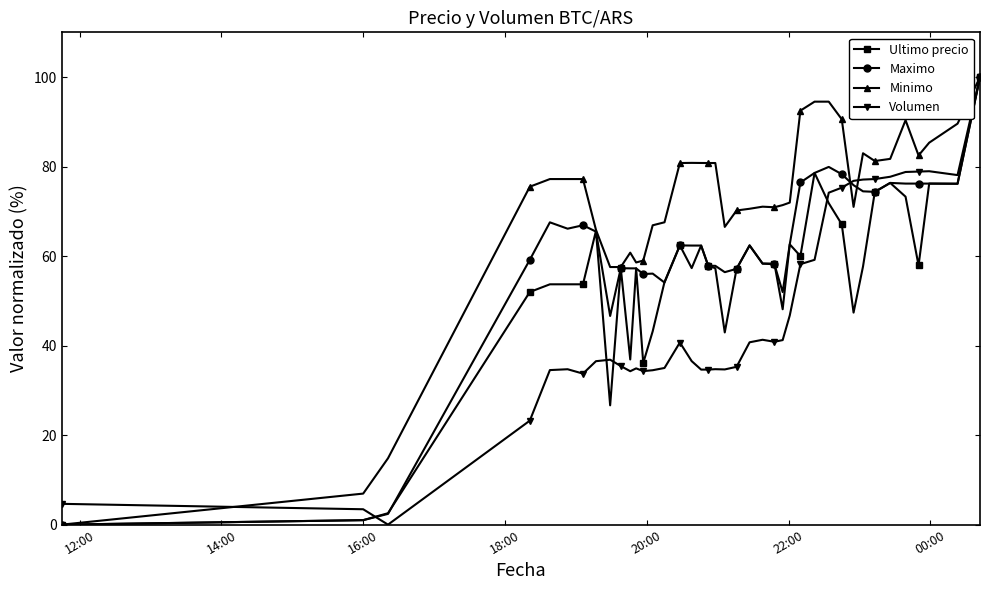

True or false: Ultimo precio has more than 0 points higher than both neighbors.

True